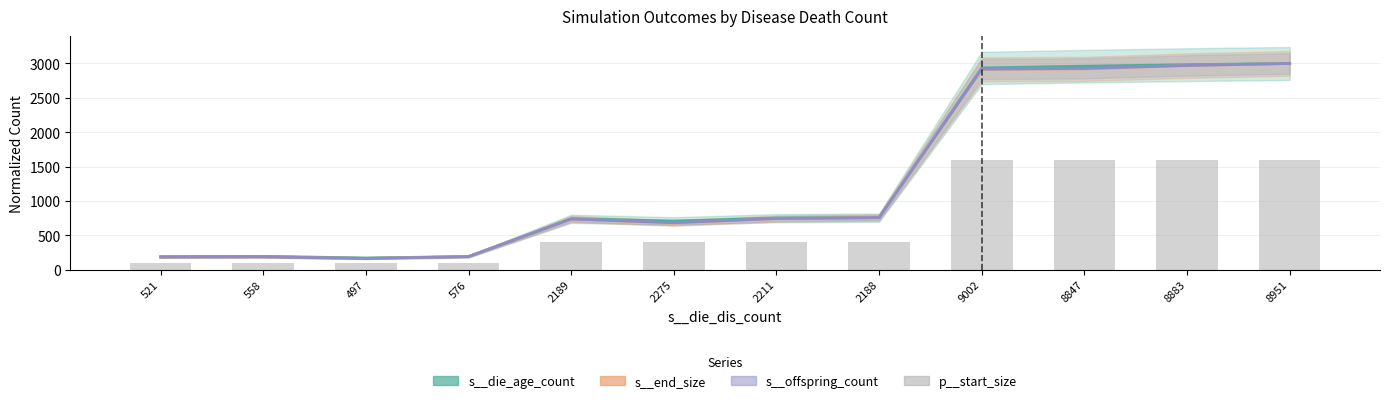

How many distinct data groups are displayed?

4